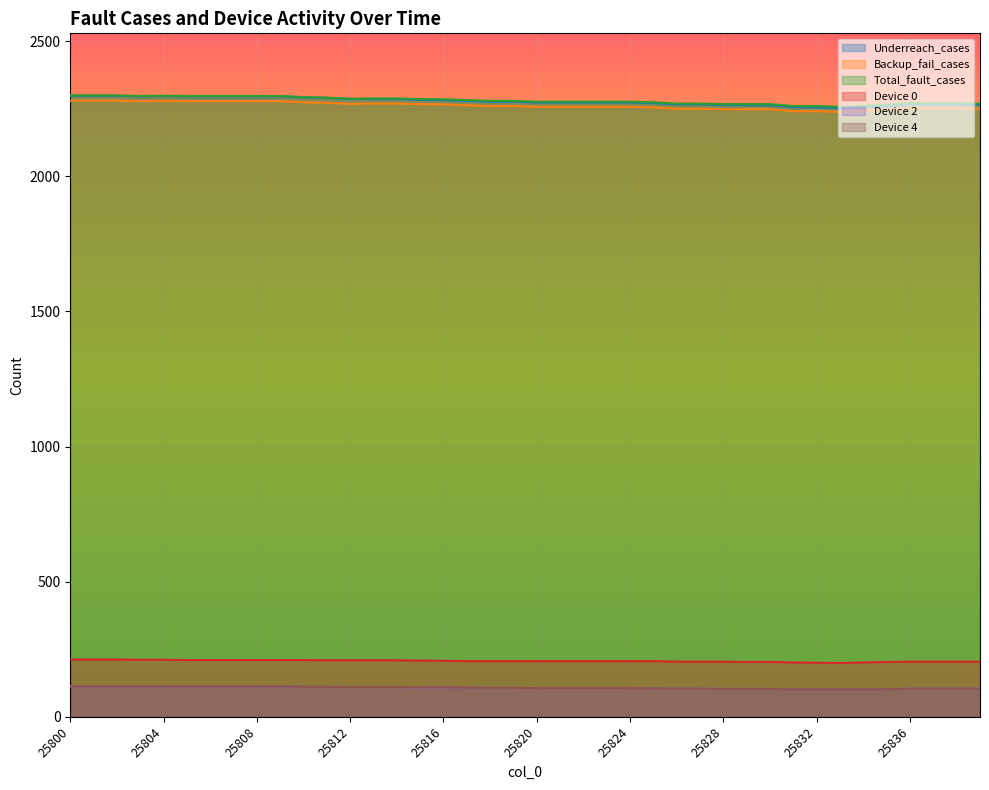

Reading right to left, extract all data points from this chart.

Underreach_cases: 2266	2267	2267	2268	2261	2256	2252	2255	2256	2263	2263	2264	2266	2266	2271	2273	2273	2273	2273	2273	2276	2276	2279	2282	2283	2286	2286	2286	2290	2292	2296	2296	2296	2296	2296	2297	2296	2298	2298	2298
Backup_fail_cases: 2250	2251	2251	2252	2246	2242	2238	2241	2241	2248	2248	2248	2250	2250	2255	2257	2257	2257	2257	2257	2260	2260	2263	2266	2267	2269	2269	2268	2272	2274	2278	2278	2278	2278	2278	2279	2278	2280	2280	2280
Total_fault_cases: 2269	2270	2270	2271	2265	2261	2257	2260	2260	2267	2267	2267	2269	2269	2274	2276	2276	2276	2276	2276	2279	2279	2282	2285	2286	2288	2288	2287	2291	2293	2297	2297	2297	2297	2297	2298	2297	2299	2299	2299
Device 0: 204	204	204	204	203	201	199	200	201	203	203	204	204	204	206	206	206	206	206	206	206	206	206	207	208	209	209	209	209	210	210	210	210	210	210	211	211	212	212	212
Device 2: 104	104	104	104	102	101	101	101	101	103	103	103	104	104	105	106	106	106	106	106	107	107	108	109	109	110	110	110	111	111	113	113	113	113	113	113	113	113	113	113
Device 4: 104	104	104	104	102	101	101	101	101	103	103	103	104	104	105	106	106	106	106	106	107	107	108	109	109	110	110	110	111	111	113	113	113	113	113	113	113	113	113	113